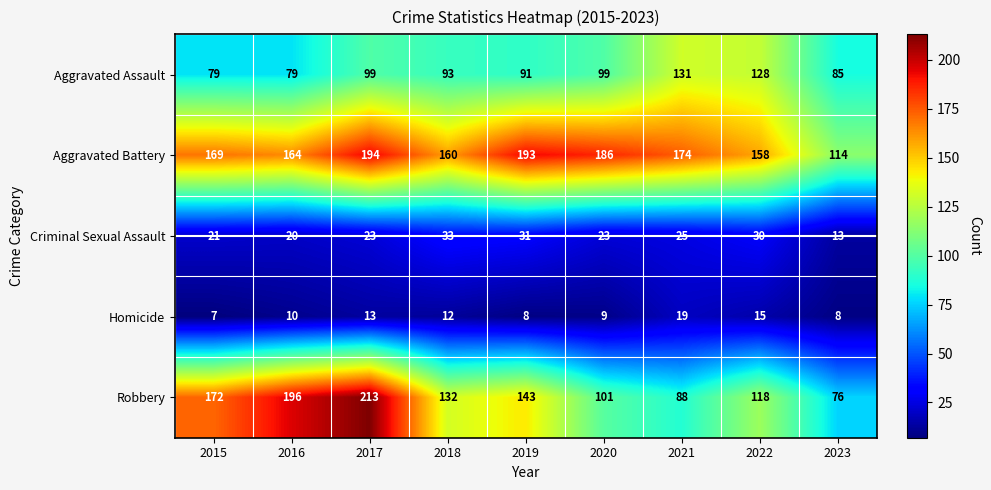

Which series has the largest range (max minus min)?

Robbery